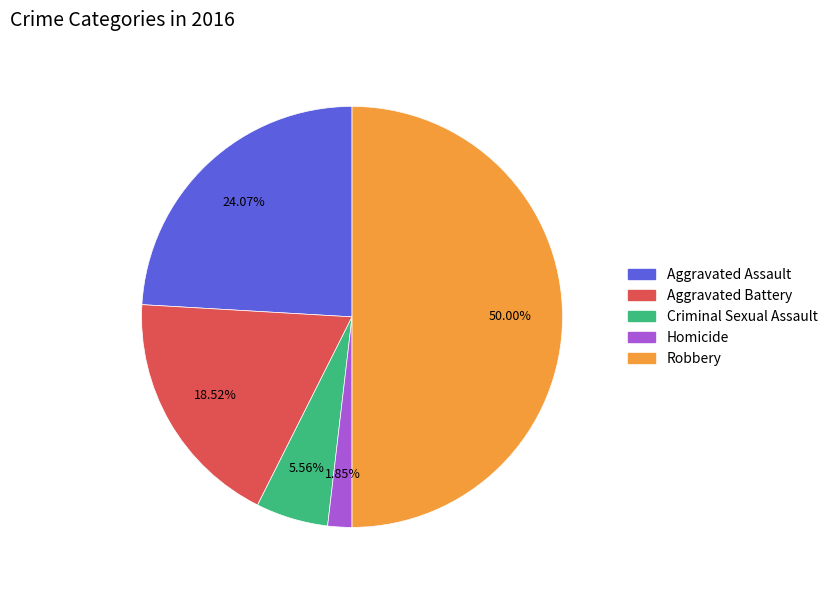

Rank the categories by value from lowest to highest.

Homicide, Criminal Sexual Assault, Aggravated Battery, Aggravated Assault, Robbery